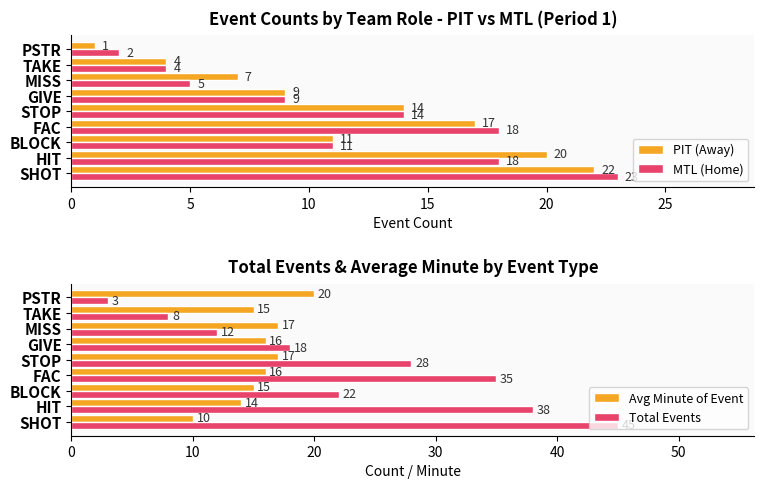

What is the highest value of the PIT (Away) series?

22